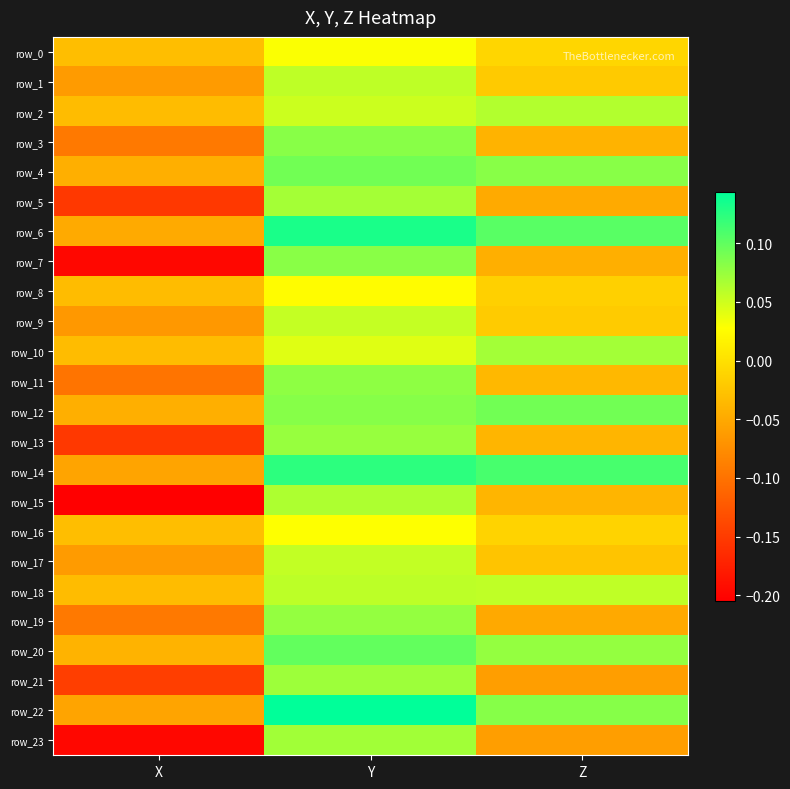

At which category does the chart reach its minimum across all series?

X